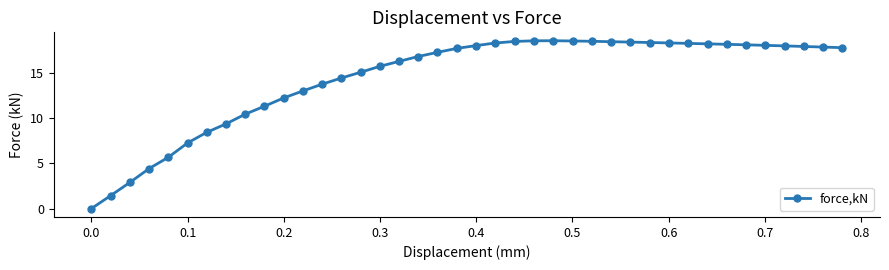

What is the value of the 38th point from the left?

17.9